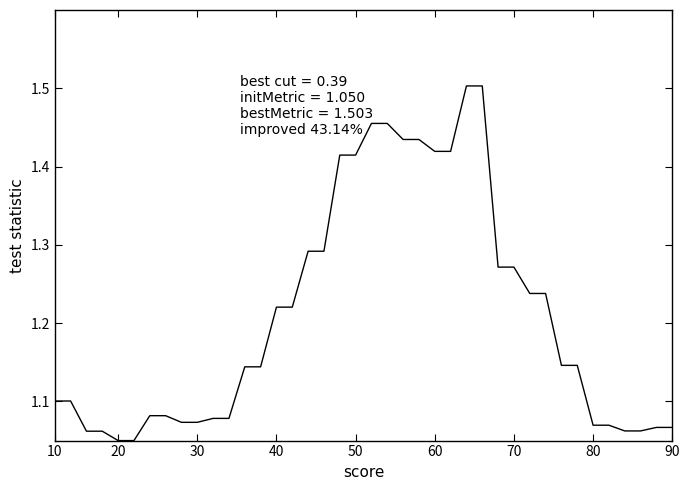

What is the sum of all values?

48.4